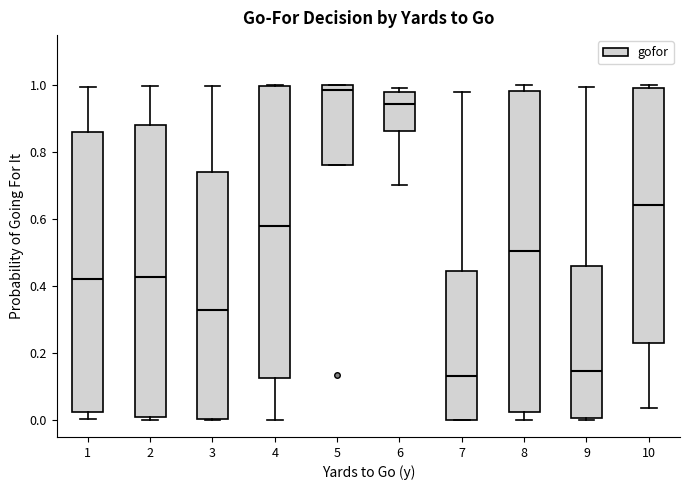

Which box is the tallest, from its lower edge to its upper edge?

8